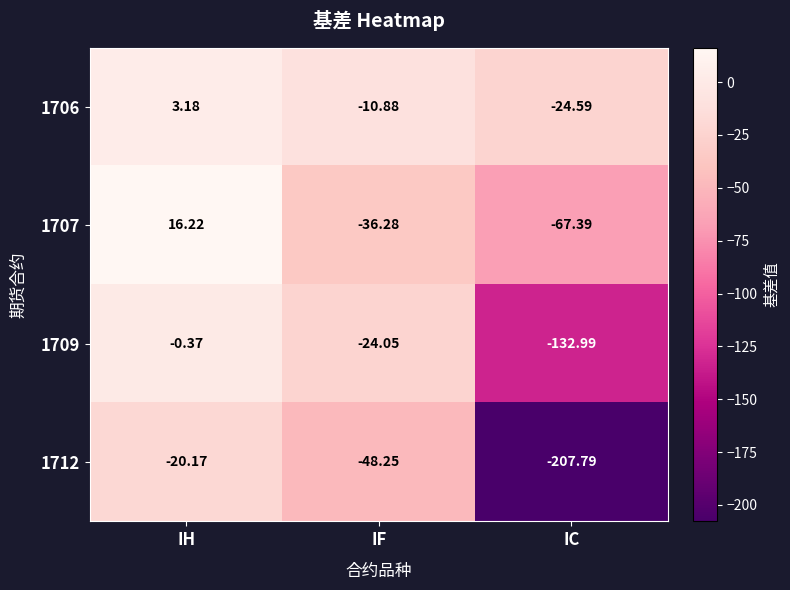

What is the greatest value displayed?

16.2